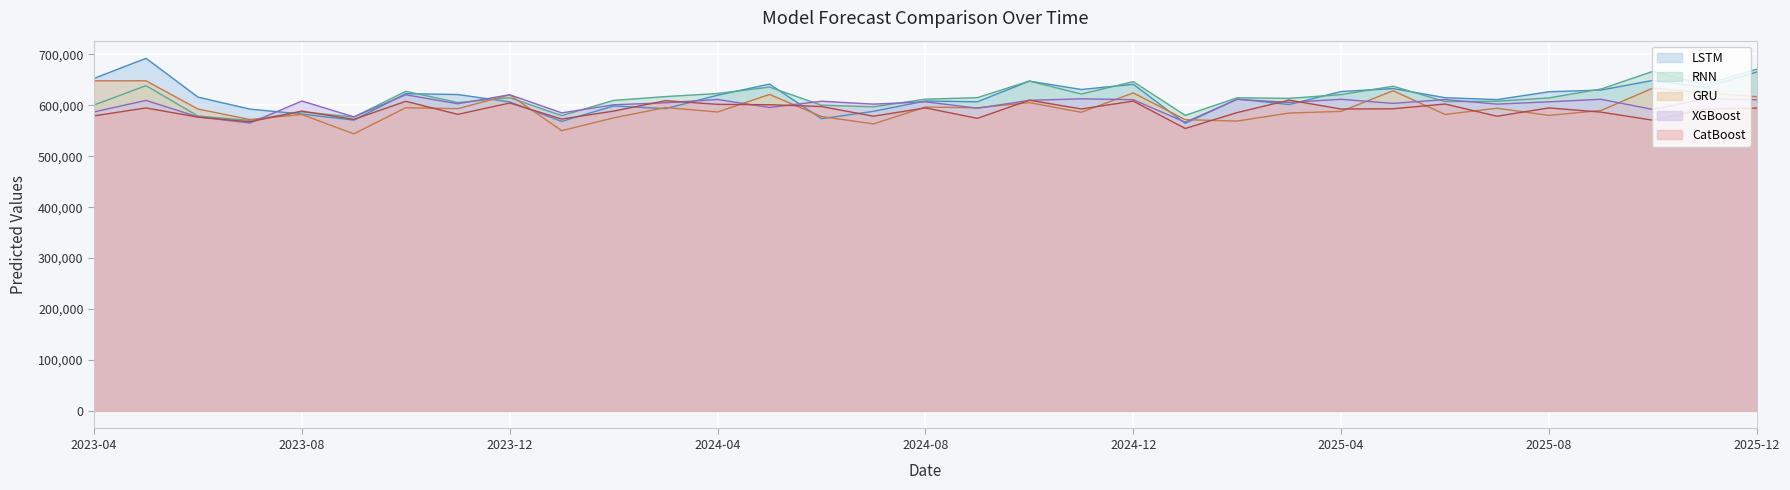

Is the value of CatBoost at 2025-07 greater than the value of RNN at 2023-06?

No